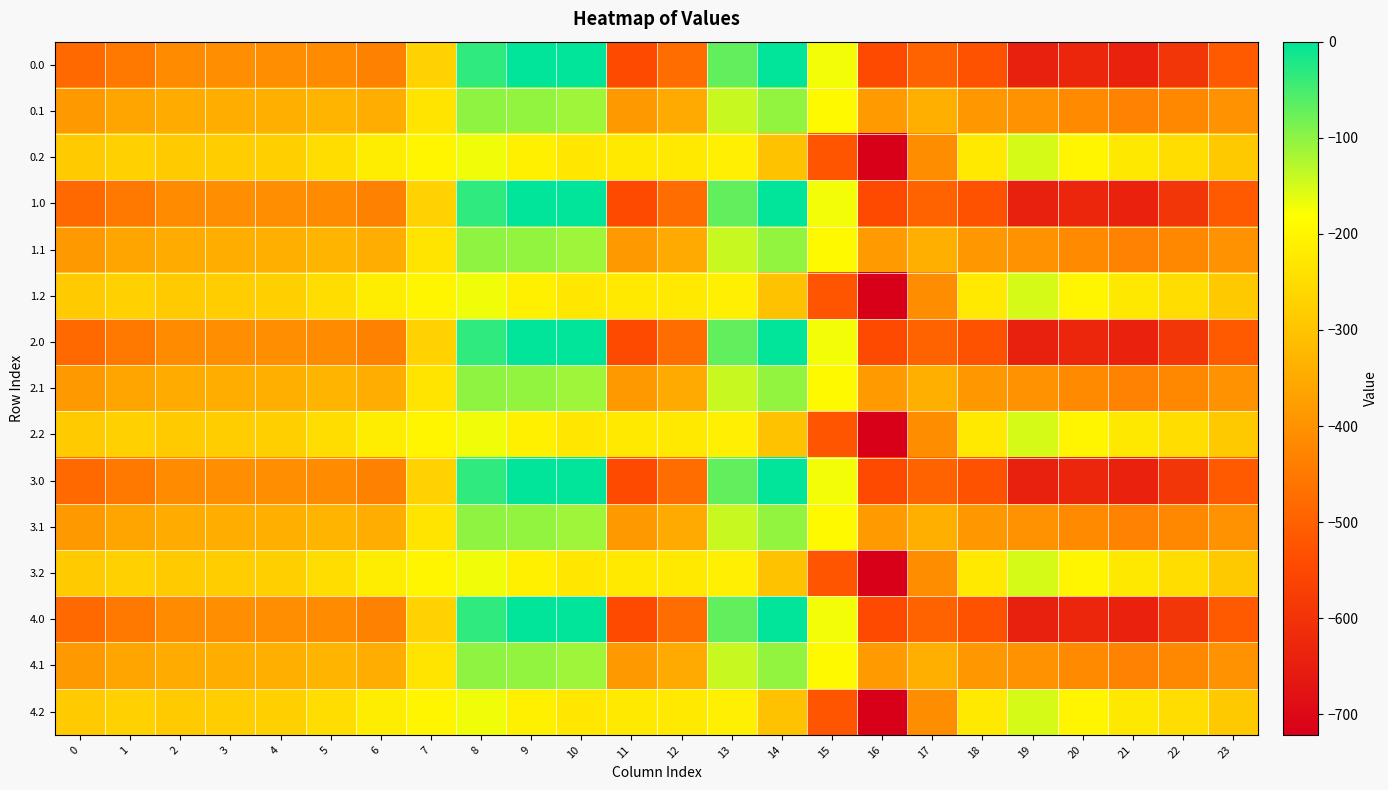

Count the number of categories in the chart.

24